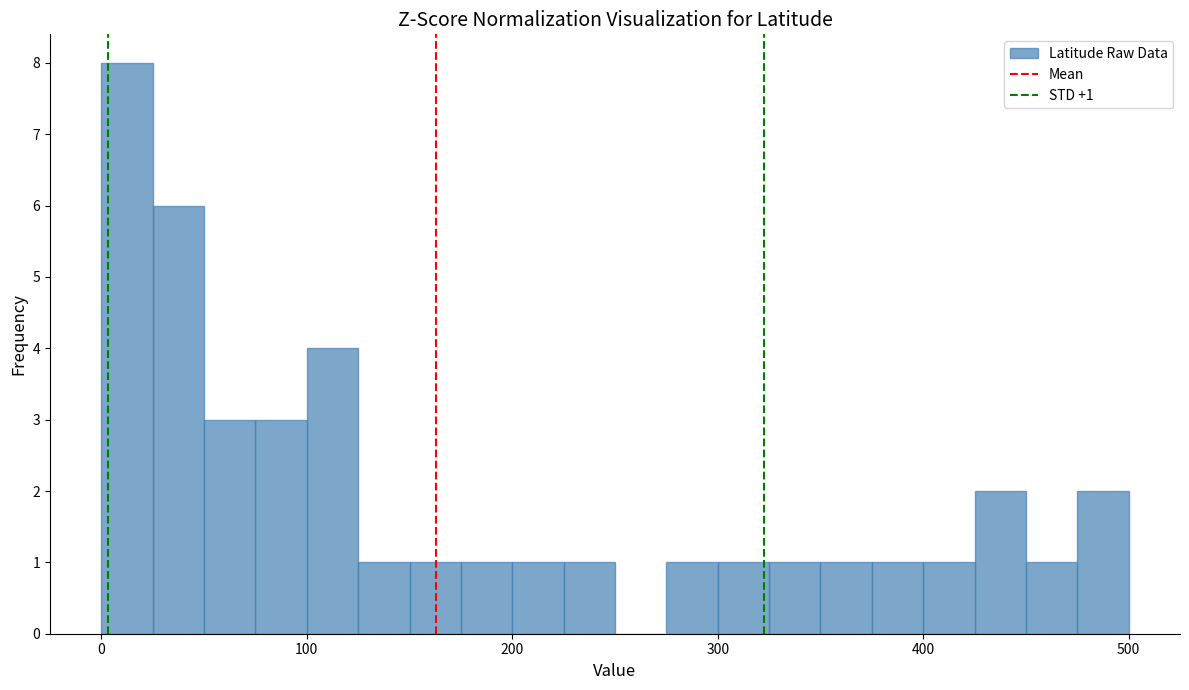

Read against the x-axis, roughly where is the centre of the tallest bar?

10